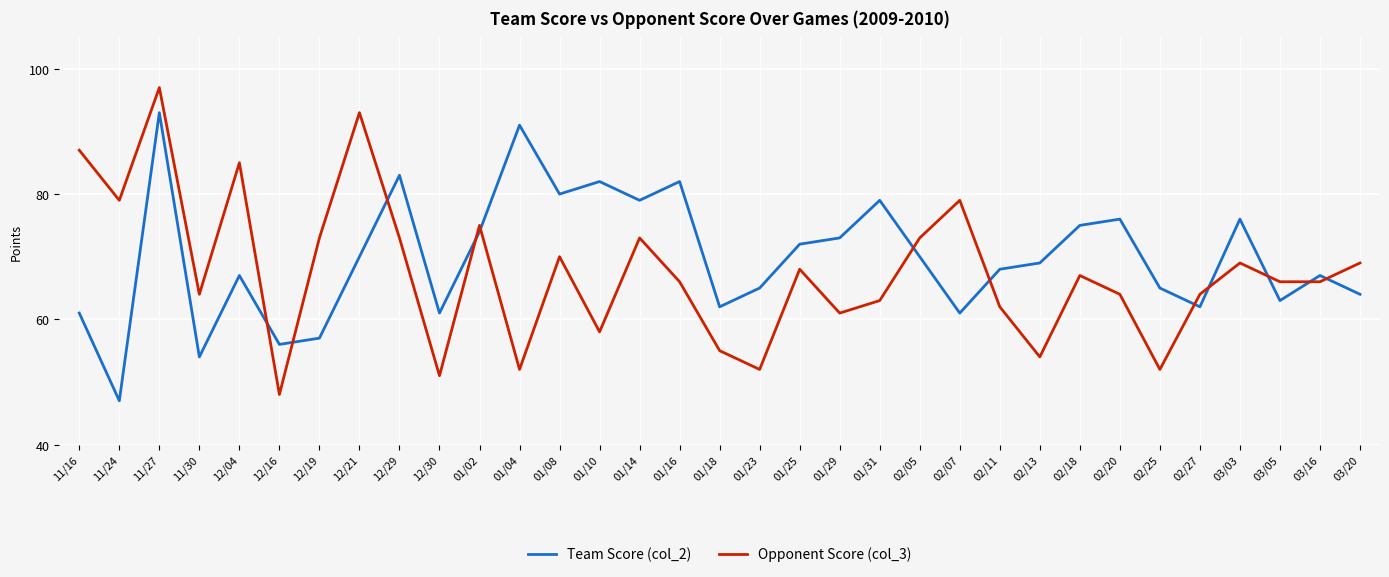

The Opponent Score (col_3) series shows 97 at 11/27. True or false?

True